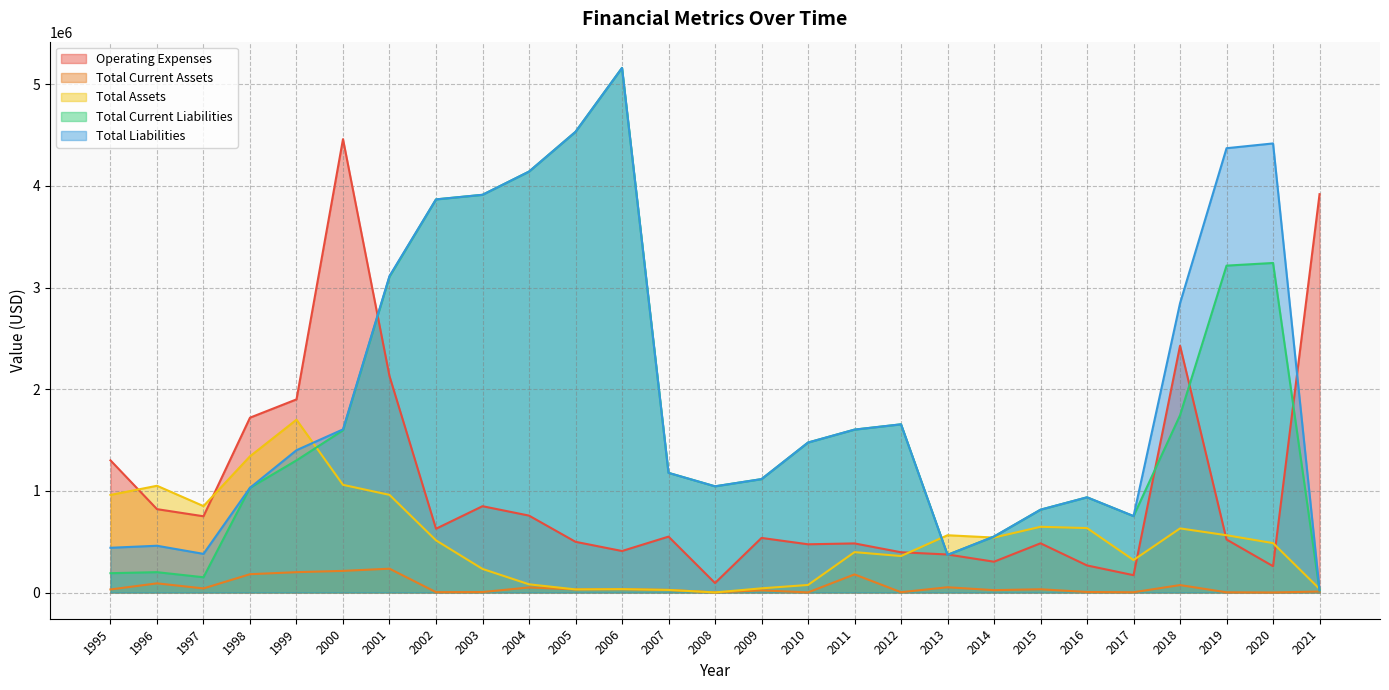

Is the value of Total Liabilities at 2021 greater than the value of Operating Expenses at 2000?

No